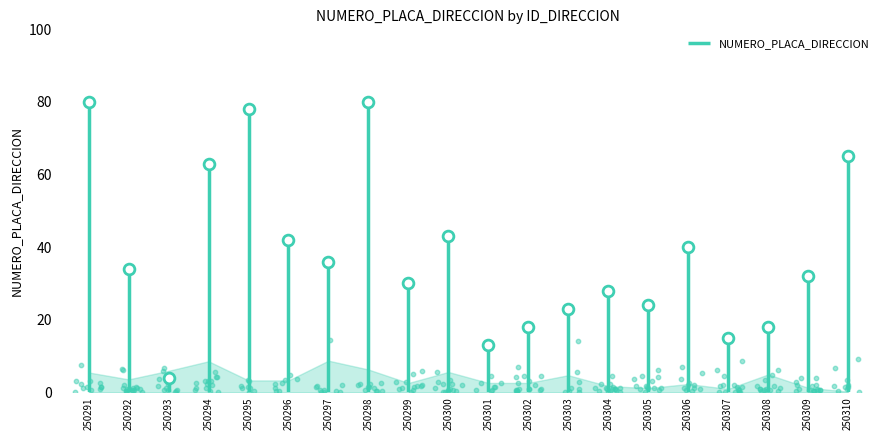

Between 250309 and 250294, which is larger?

250294